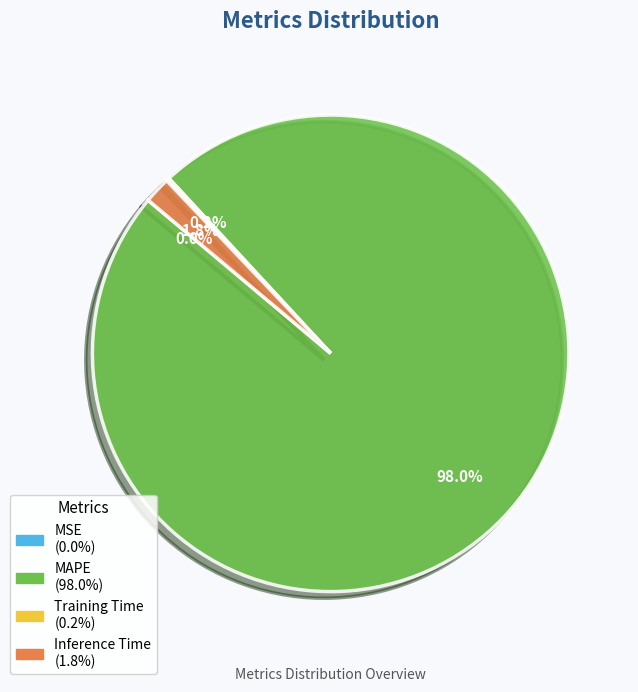

What percentage is NOT represented by MAPE?

2.0%